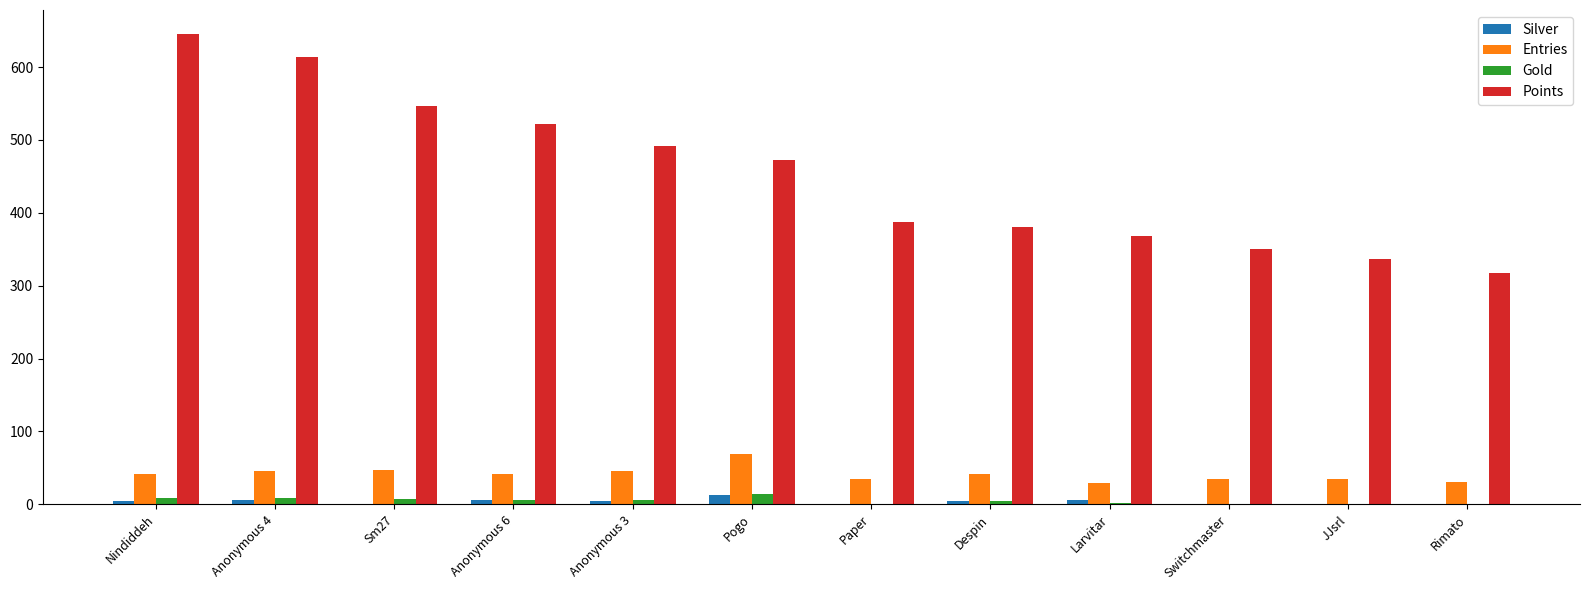

Read the Points value at JJsrl, to the nearest 50.

350